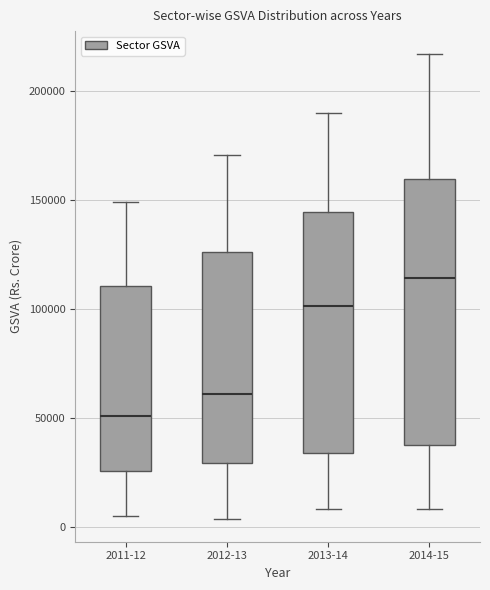

Reading left to right, transcribe this box plot: for each box, give where its median line is, the range the box spans, and where its two whiskers end, as read against the y-axis. The values are not printed on the chart, so give them approximately, as read against the axis.

2011-12: median 50000, box 25000 to 110000, whiskers 5000 to 150000
2012-13: median 60000, box 30000 to 125000, whiskers 5000 to 170000
2013-14: median 100000, box 35000 to 145000, whiskers 10000 to 190000
2014-15: median 115000, box 40000 to 160000, whiskers 10000 to 215000